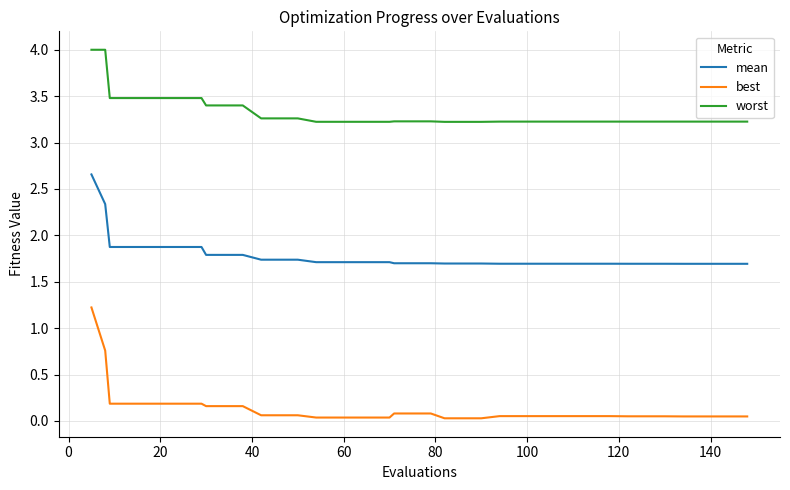

Which series has the widest spread of values?

best